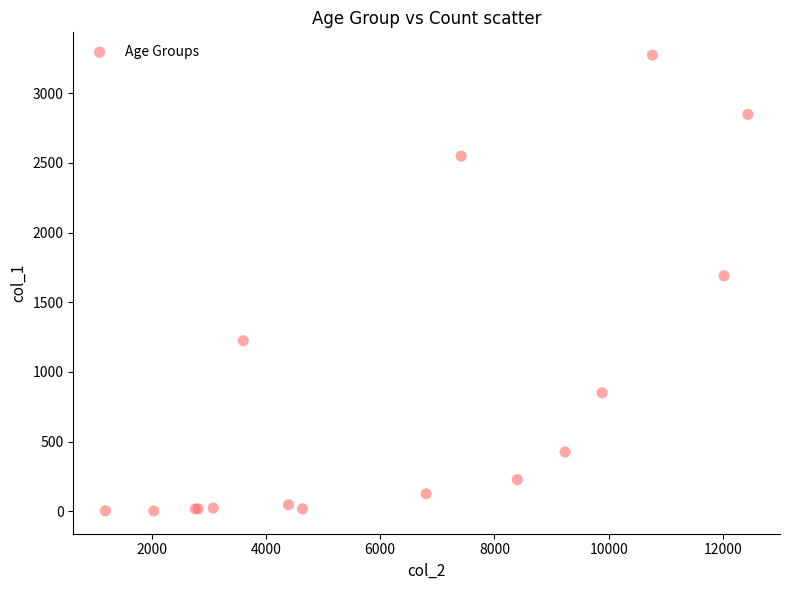

What Y value in the scatter plot is closest to 1638?

1690